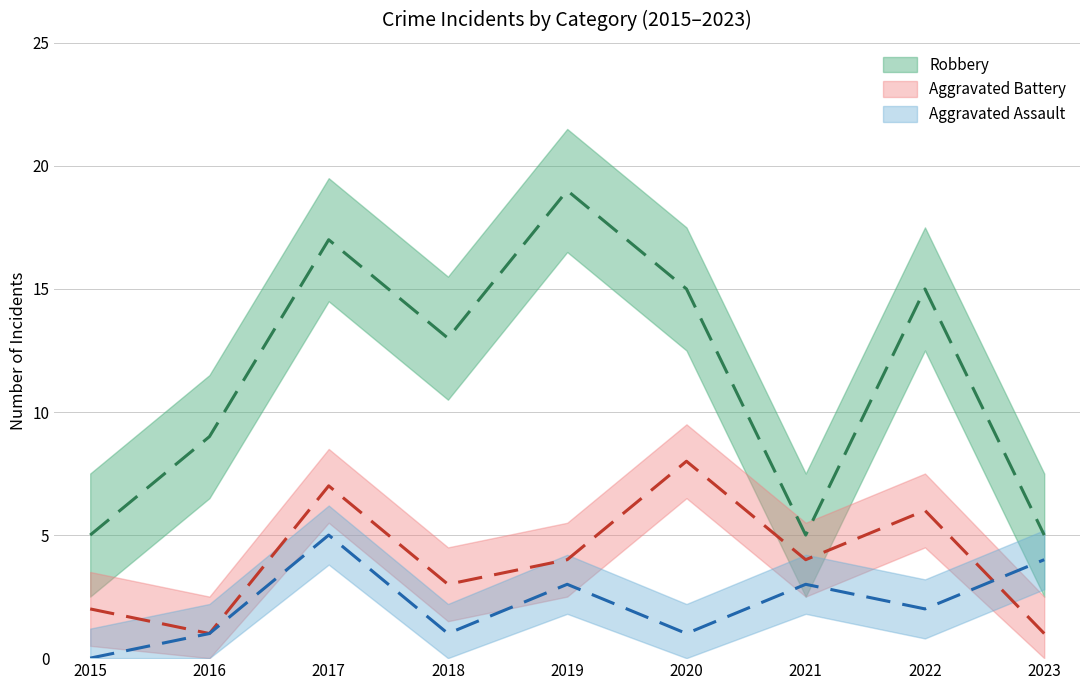

At which category does Robbery reach its first local valley?

2018